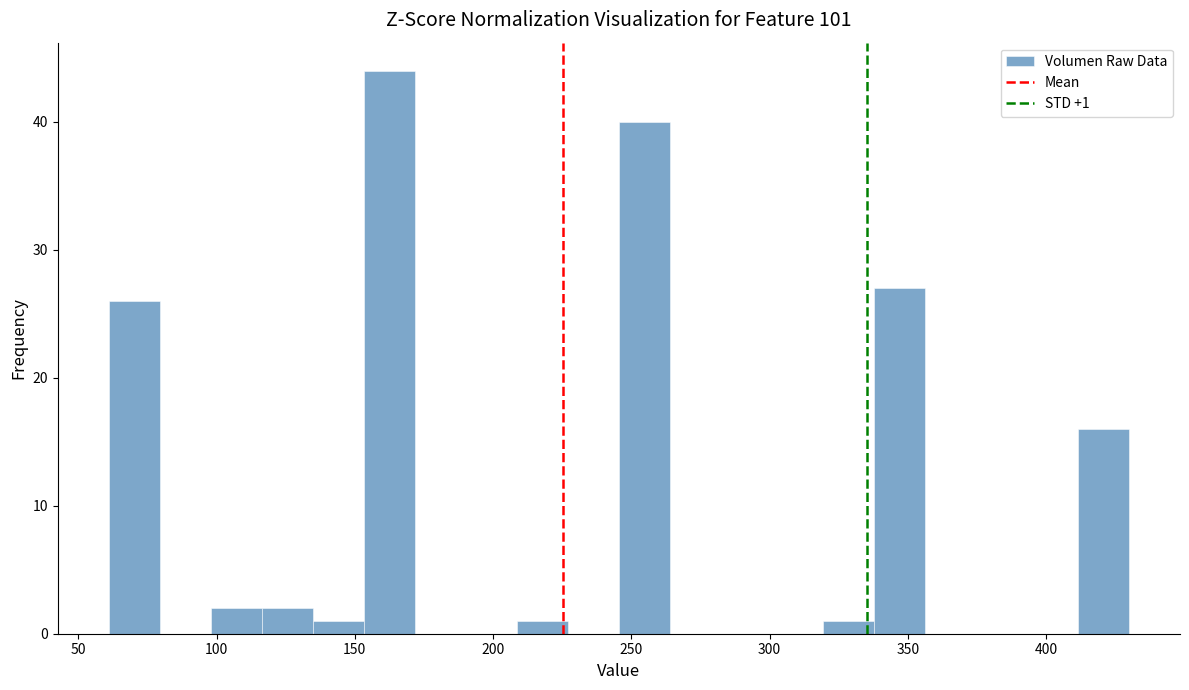

Around what value on the x-axis is the tallest bar? Give the approximate position of its centre, as read against the axis.

160